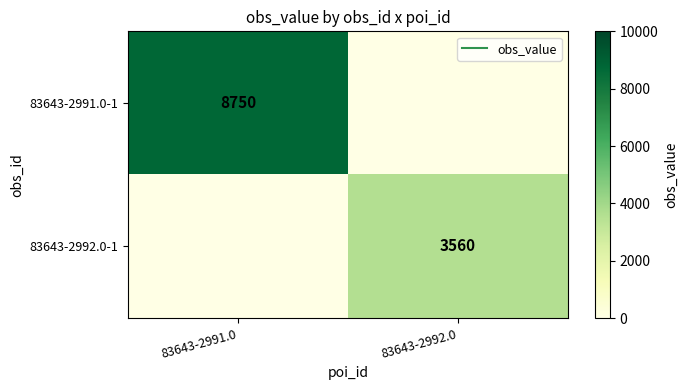

Which has a higher value, 83643-2992.0 or 83643-2991.0?

83643-2991.0